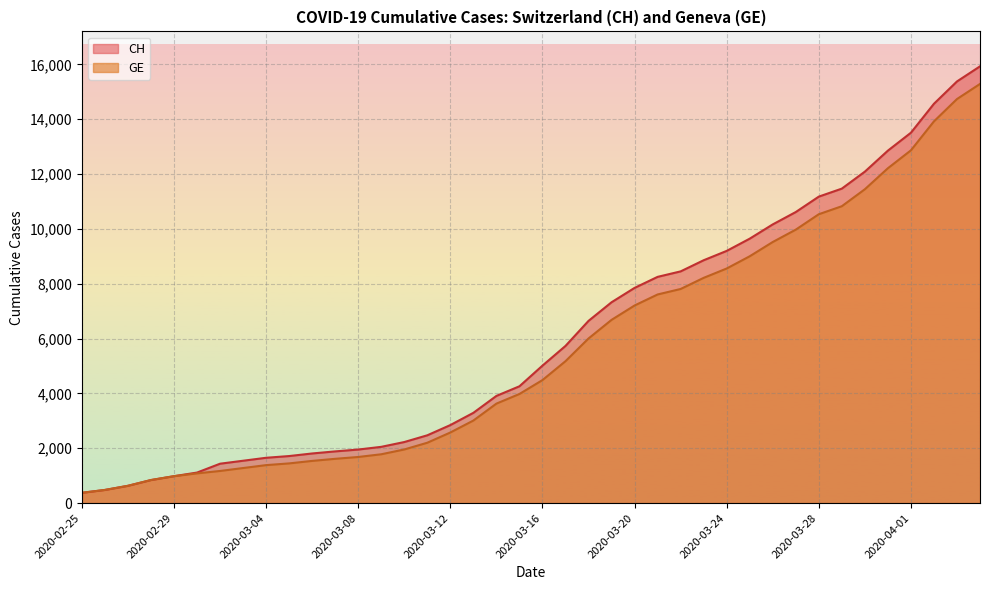

Rank the series at 2020-03-04 from lowest to highest value.

GE, CH